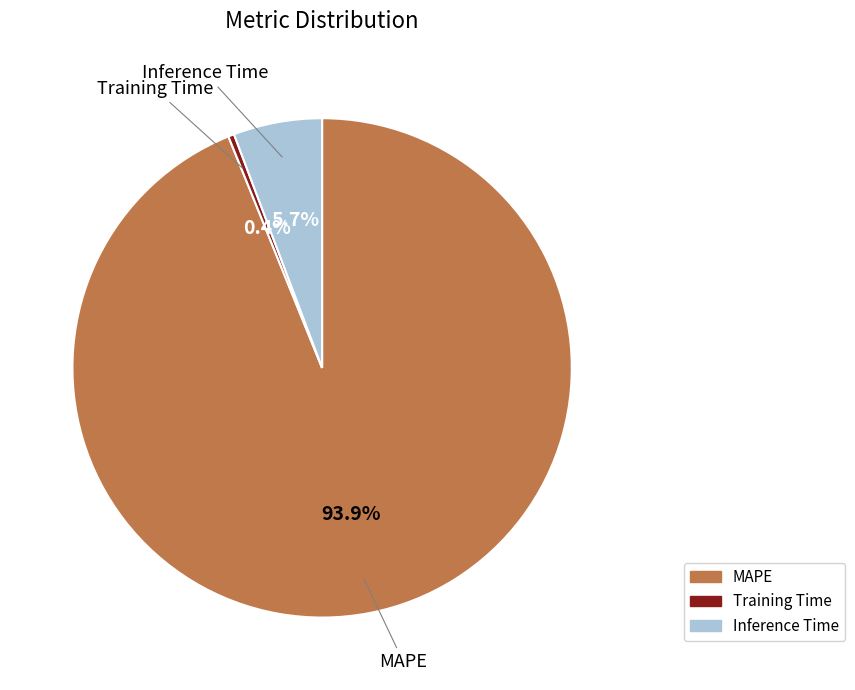

What percentage is the MAPE slice, to the nearest percent?

94%